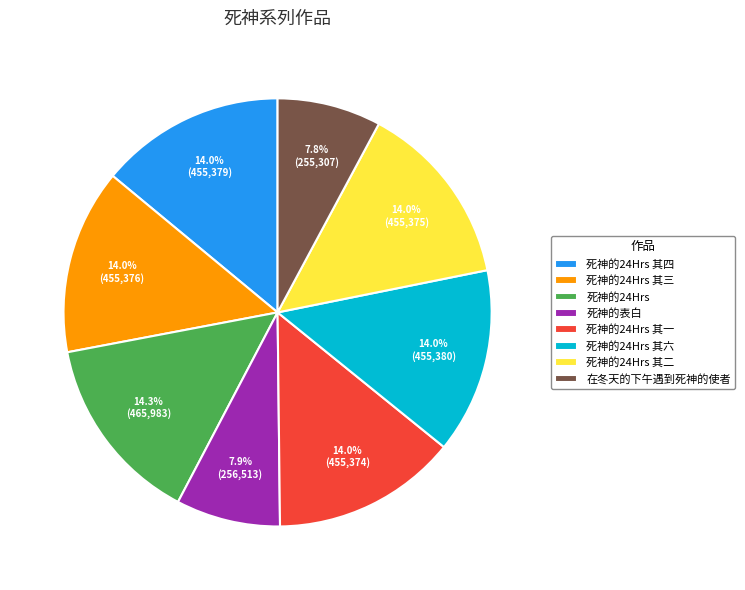

What portion of the pie excludes 死神的24Hrs 其二?

86.0%